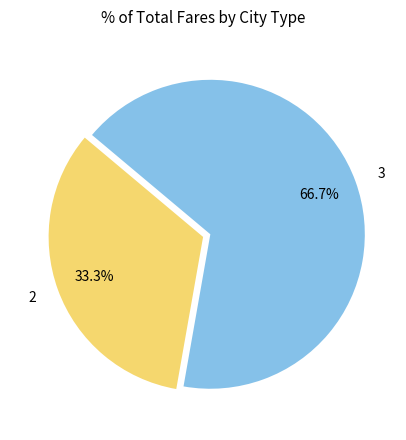

Which category accounts for the majority?

3